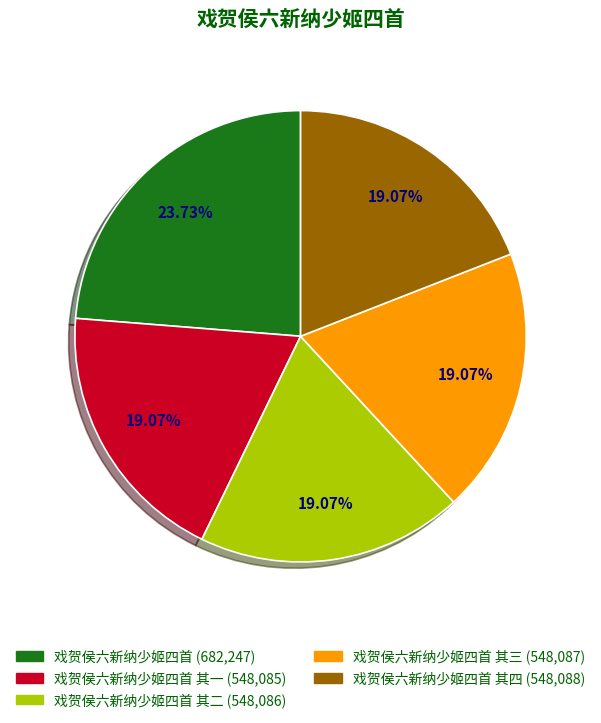

Does any single category account for the majority?

No